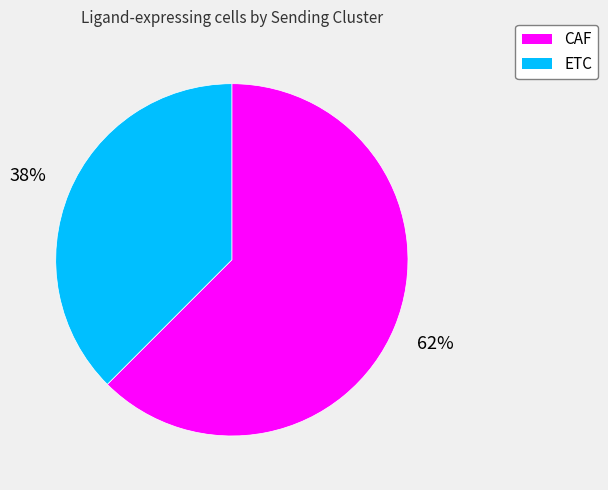

Do ETC and CAF together represent more than half of the pie?

Yes